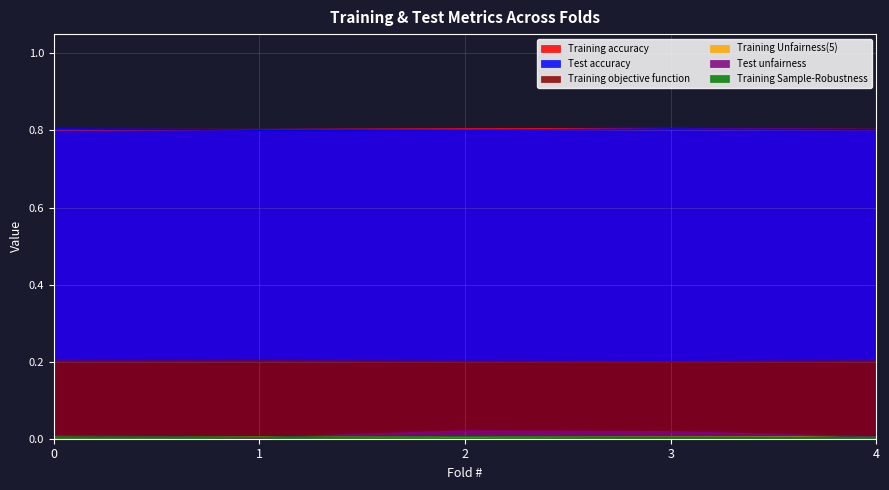

The Training accuracy series shows 0.8 at 3. True or false?

True